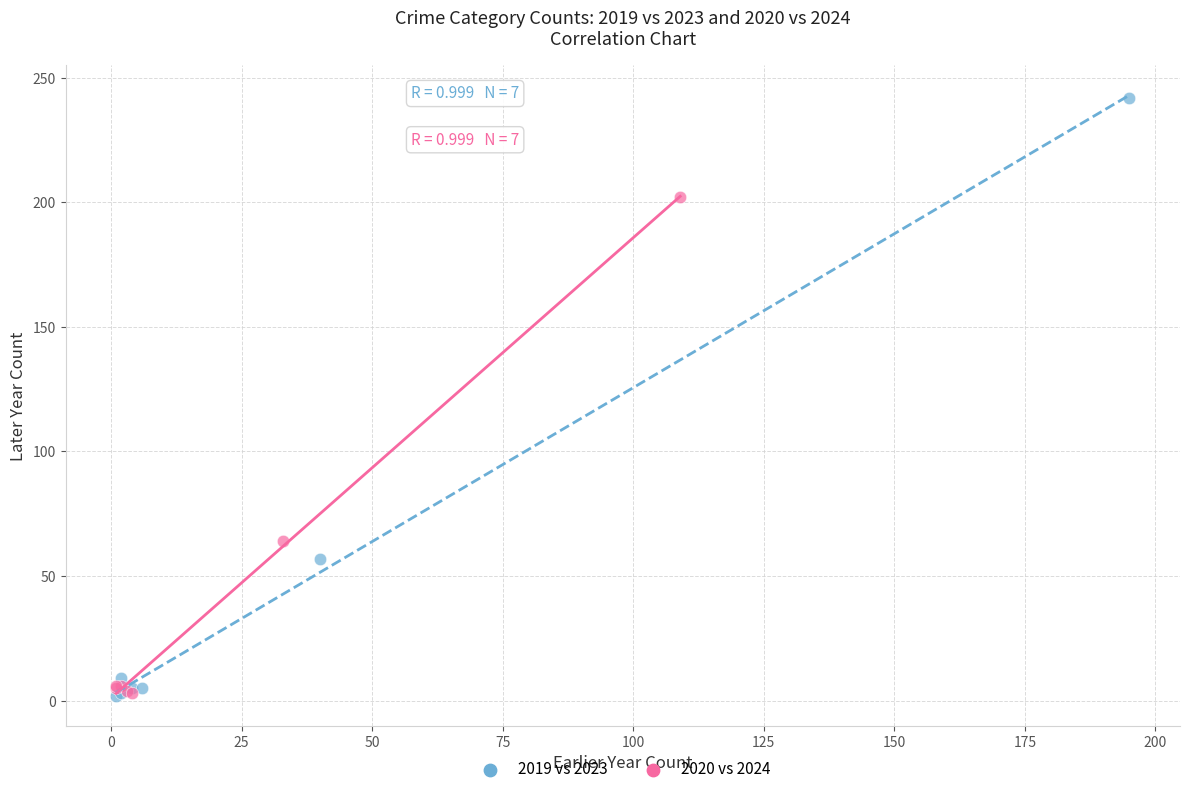

Which series reaches the maximum Y coordinate?

2019 vs 2023